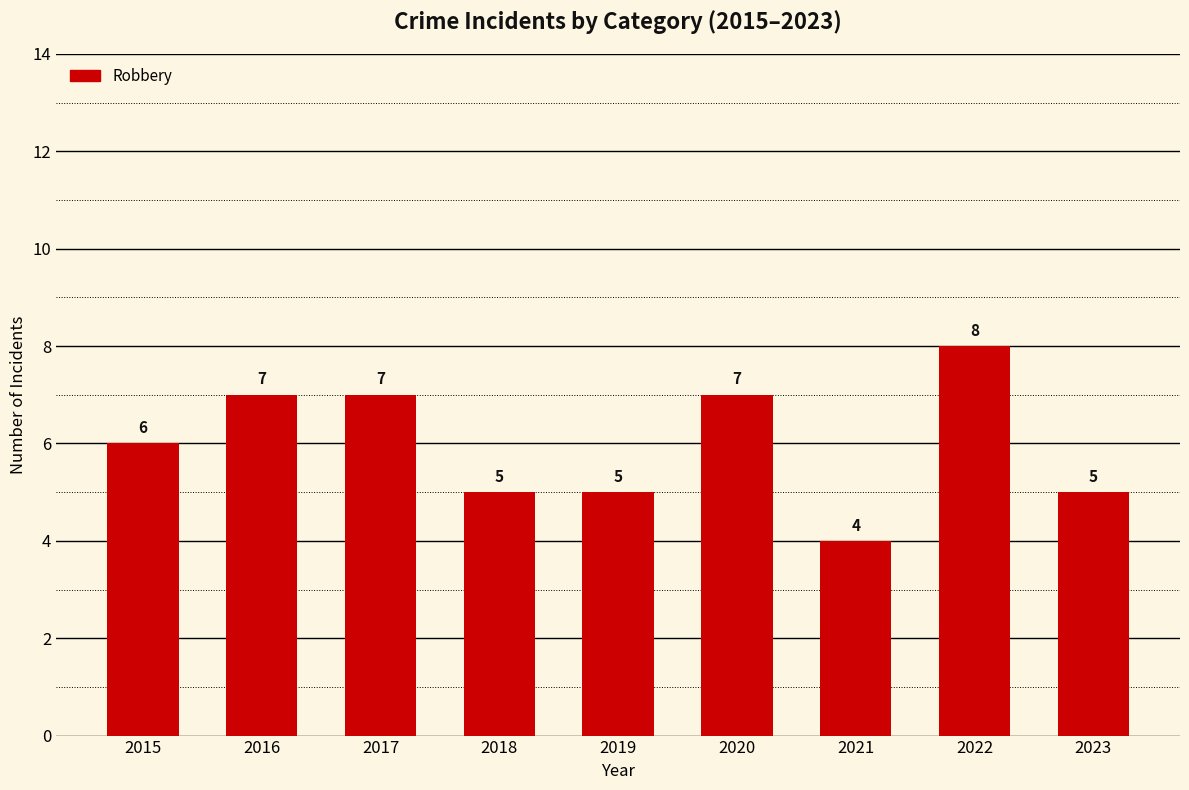

What is the average value?

6